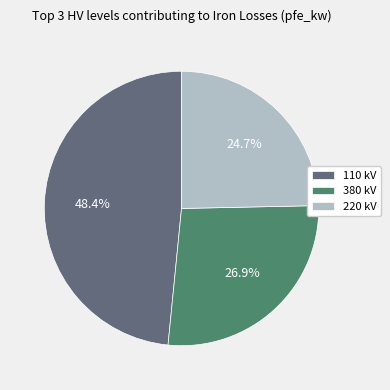

Which slice is the largest?

110 kV